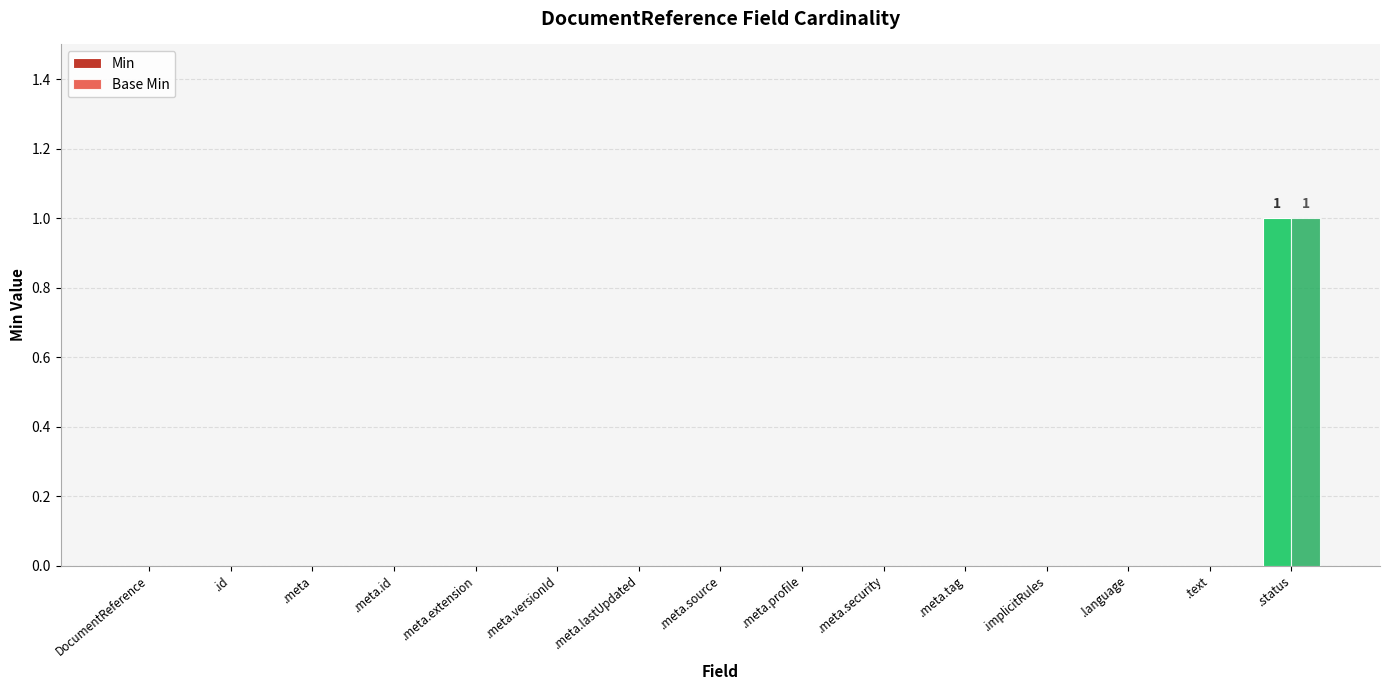

Count the number of data series in this chart.

2